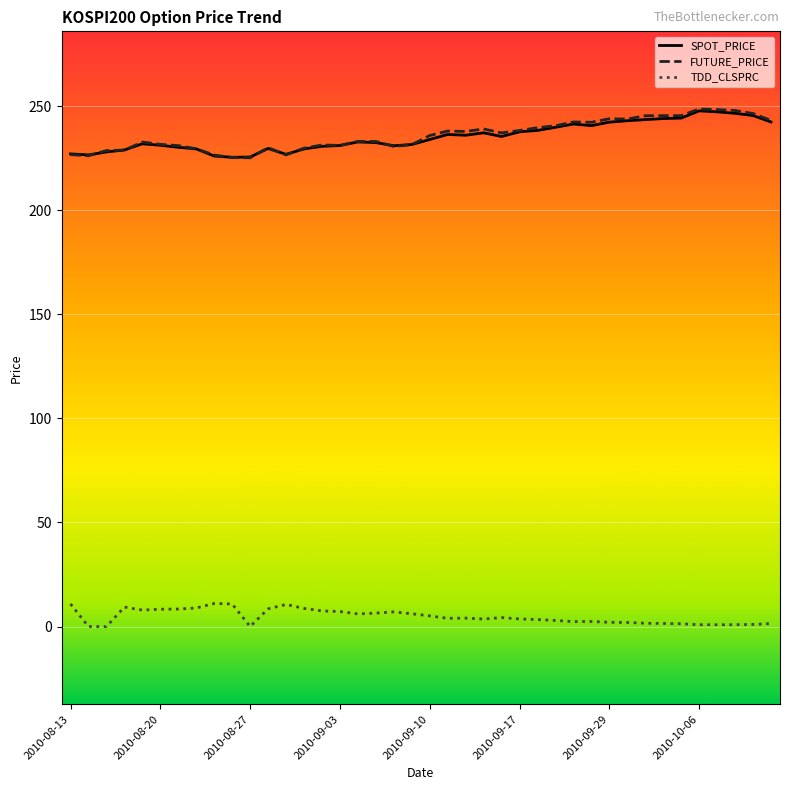

In SPOT_PRICE, how many points are higher than both neighbors (excluding endpoints)?

7